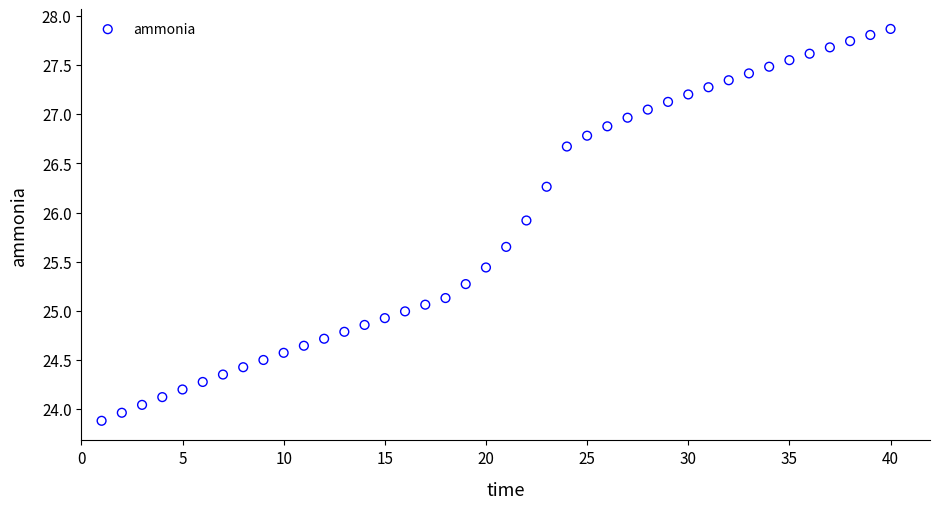

What is the range of Y values (max minus min)?

4.0